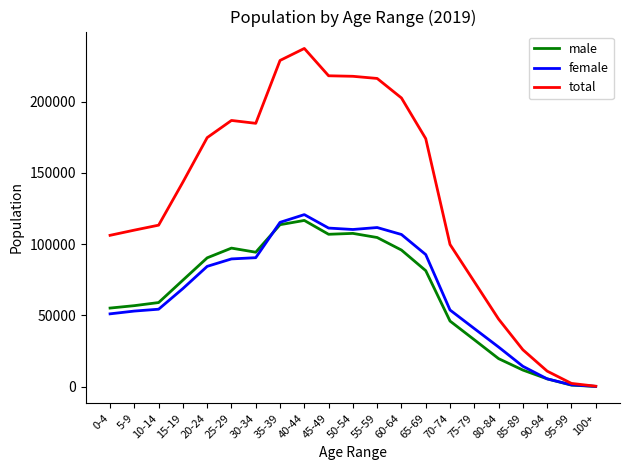

What is the highest value of the total series?

237245